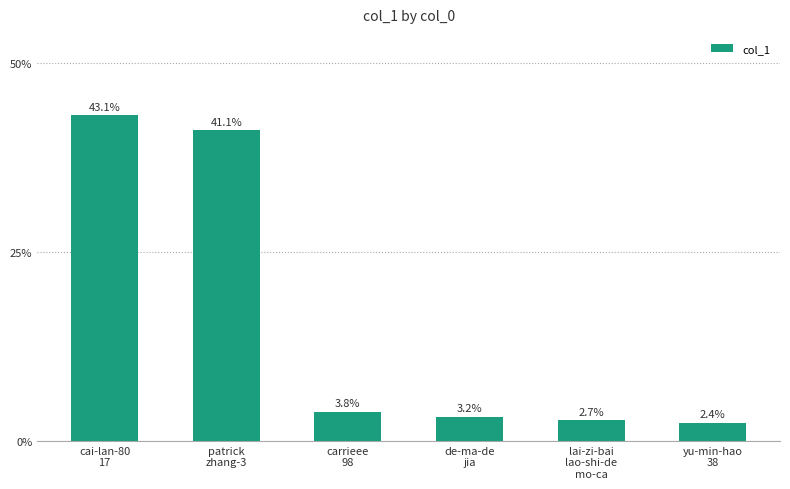

What is the greatest value displayed?

43.1